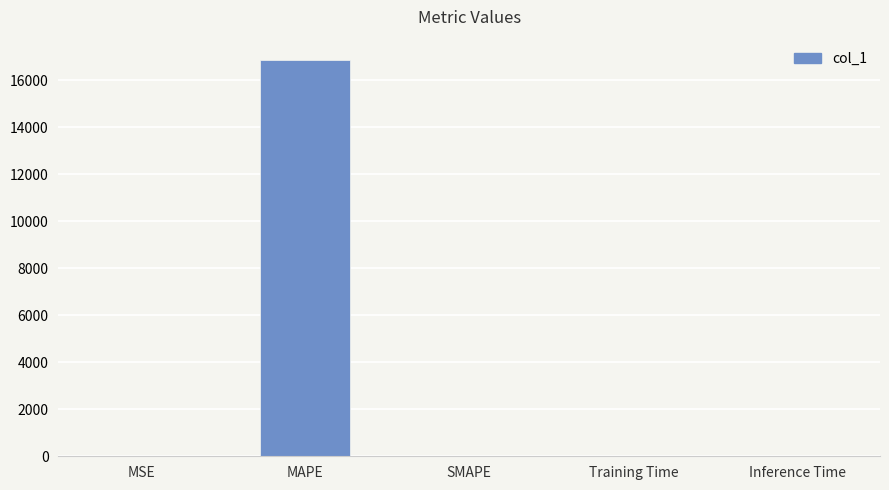

How many data points are above 0?

4